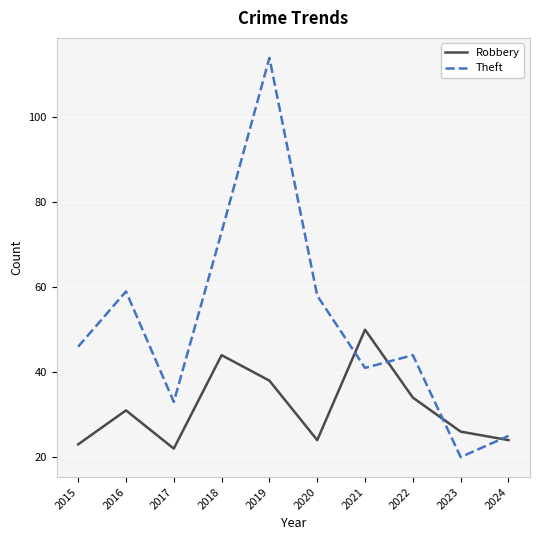

List the series in order of their peak value, lowest first.

Robbery, Theft